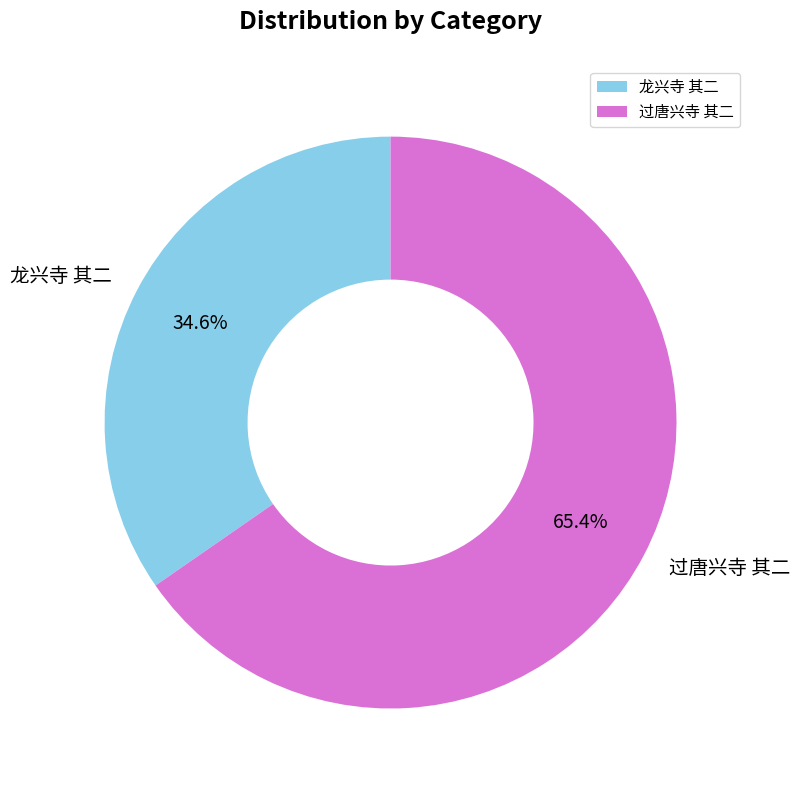

Which slice represents more than half of the pie?

过唐兴寺 其二